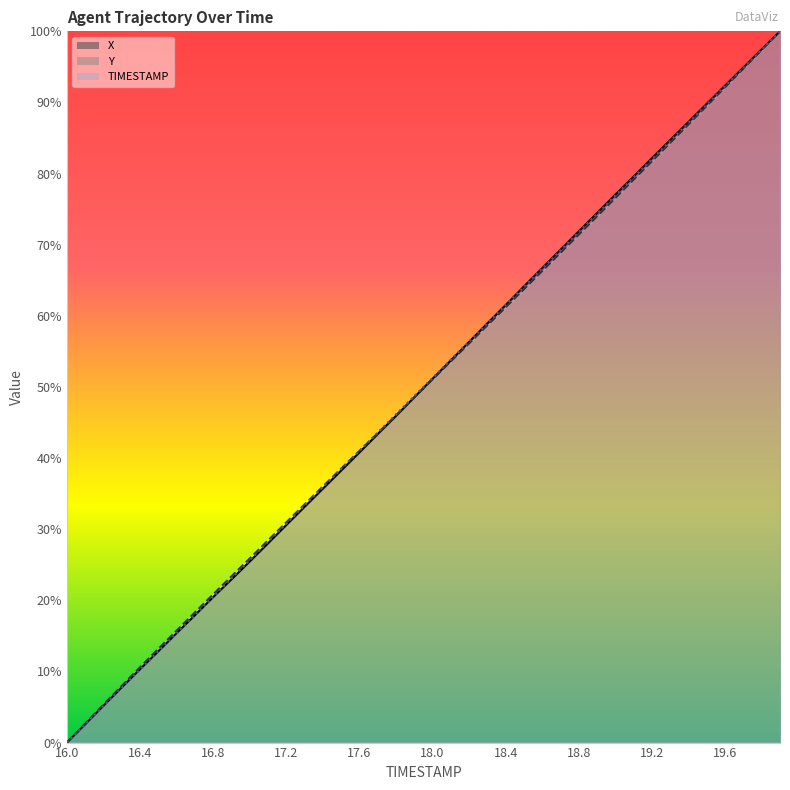

Between 18.4 and 19.7, which series saw the biggest shift?

Y